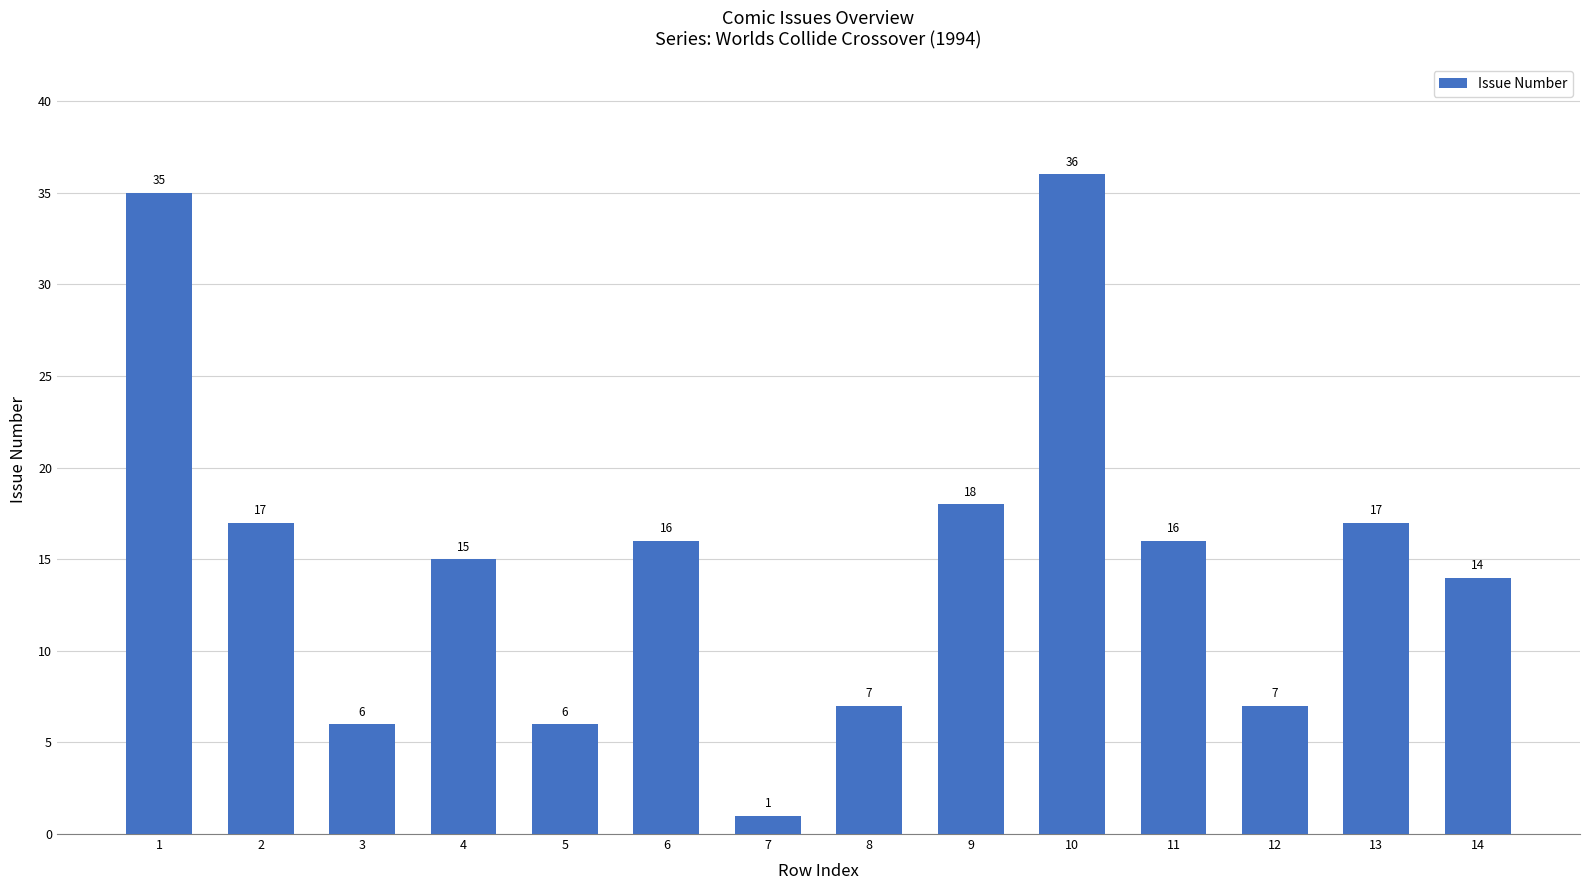

Reading right to left, extract all data points from this chart.

14	17	7	16	36	18	7	1	16	6	15	6	17	35